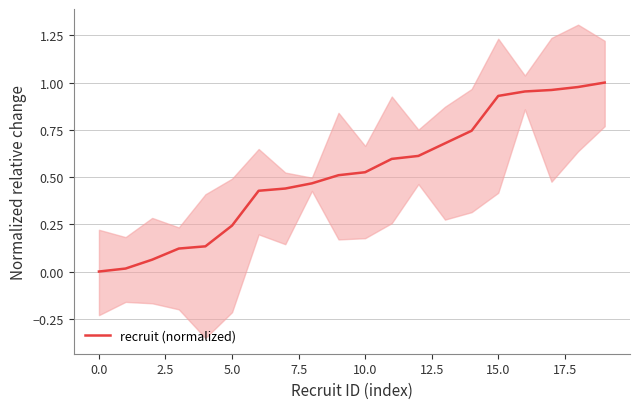

The value of recruit (normalized) at 0.0 is 0.0. True or false?

True